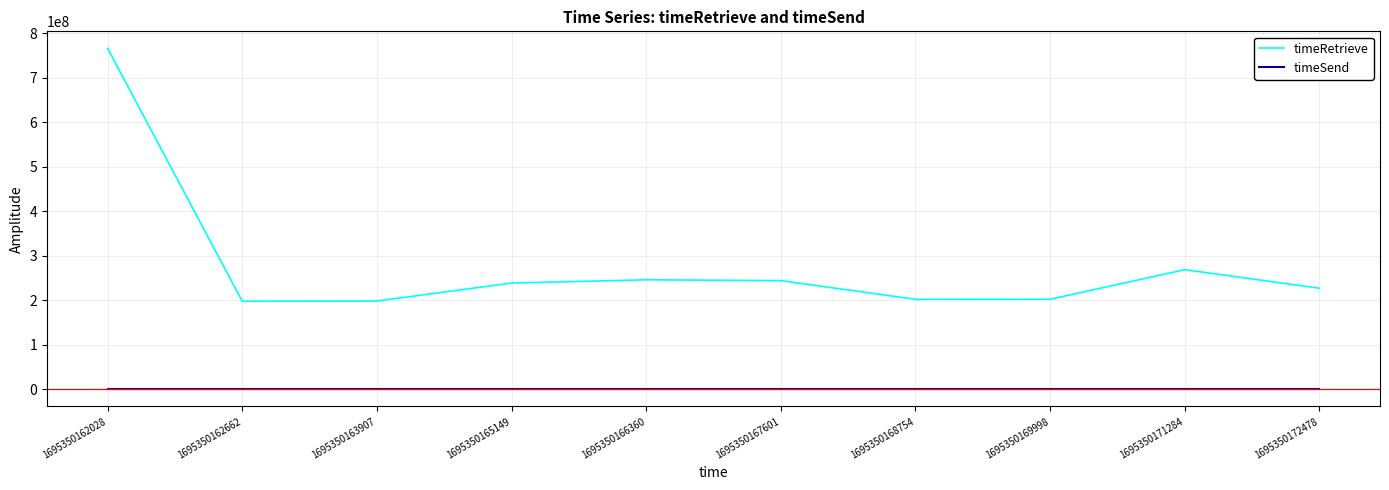

True or false: timeSend and timeRetrieve cross at least once.

False